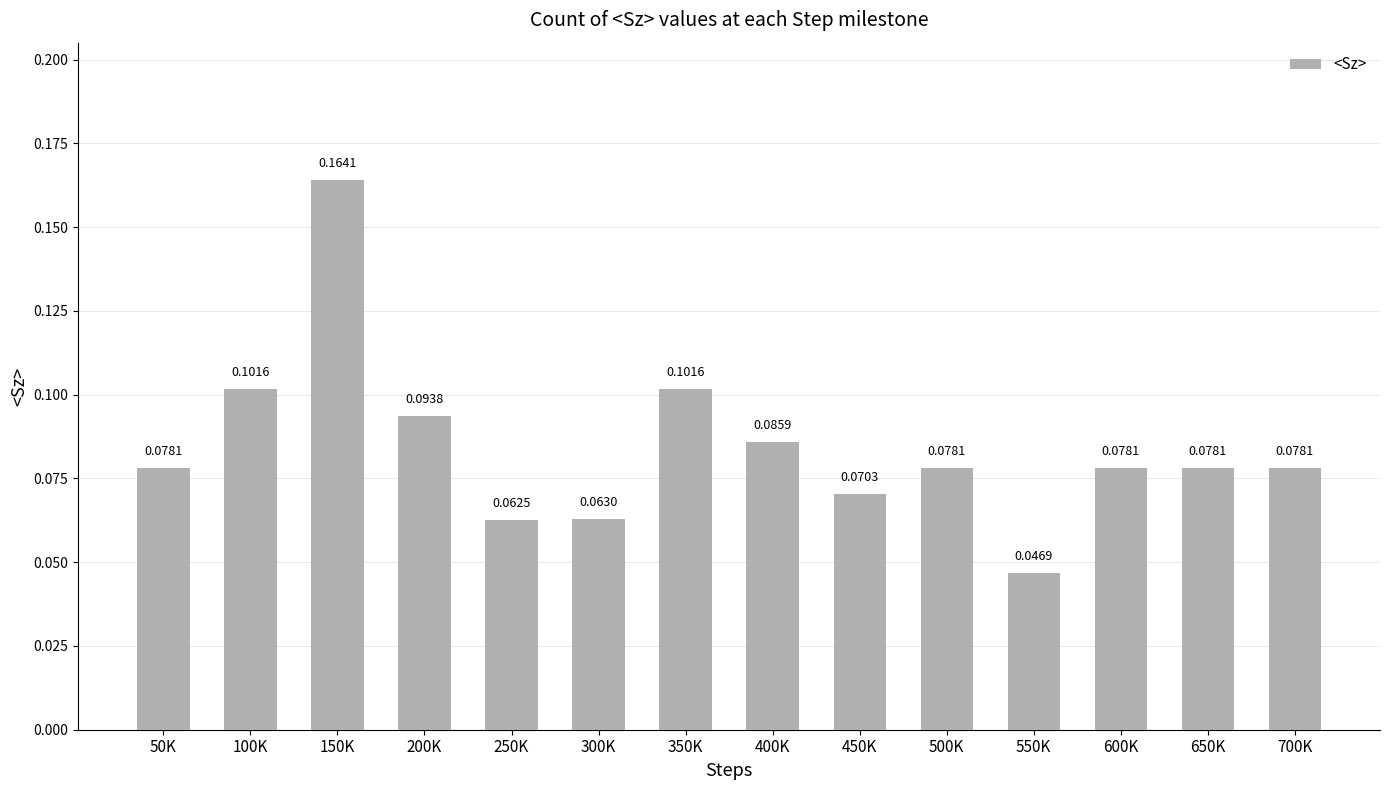

What is the sum of all values?

1.2